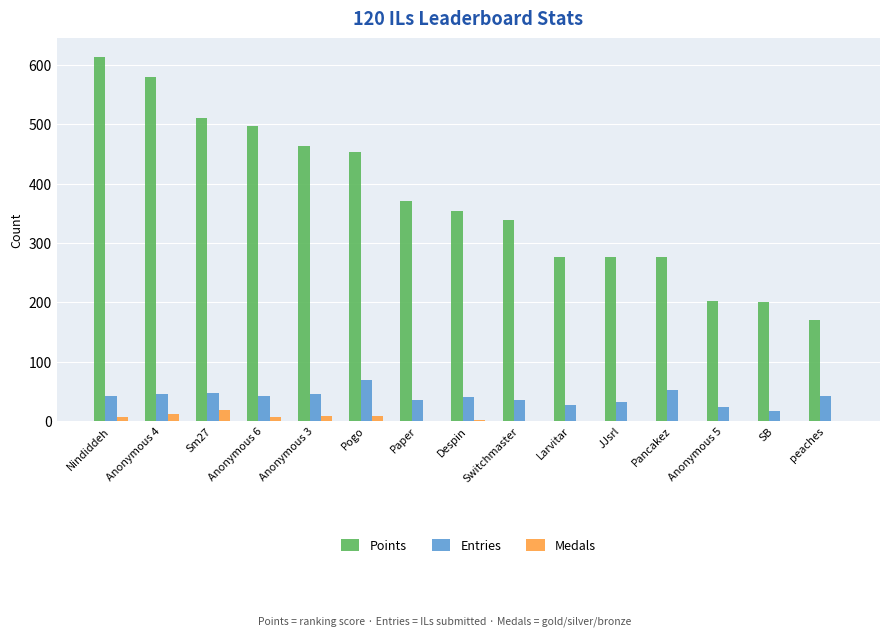

The Entries series shows 42 at peaches. True or false?

True